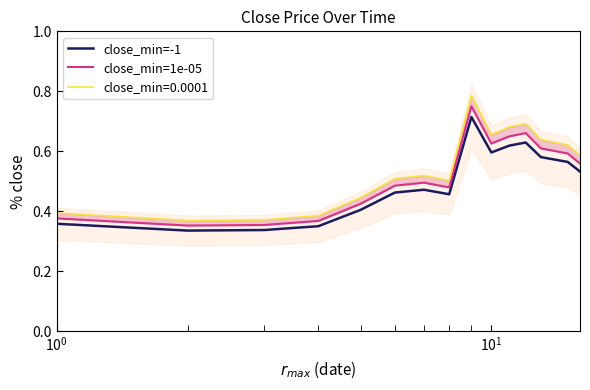

What is the minimum value for close_min=1e-05?

0.4